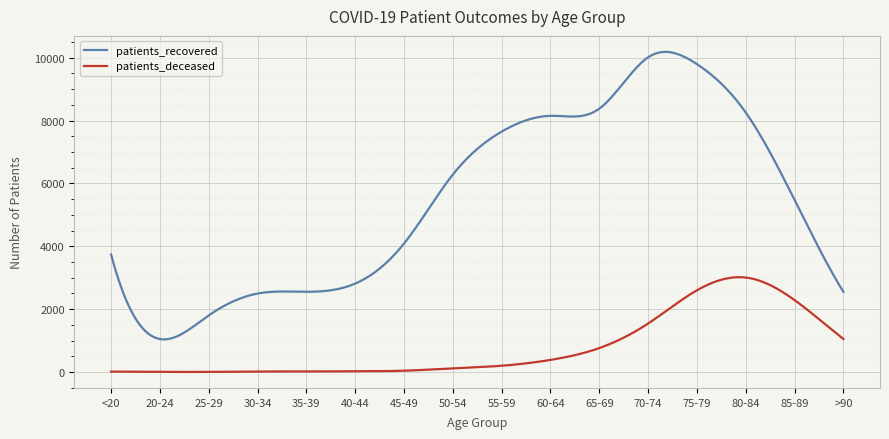

List the series in order of their peak value, lowest first.

patients_deceased, patients_recovered